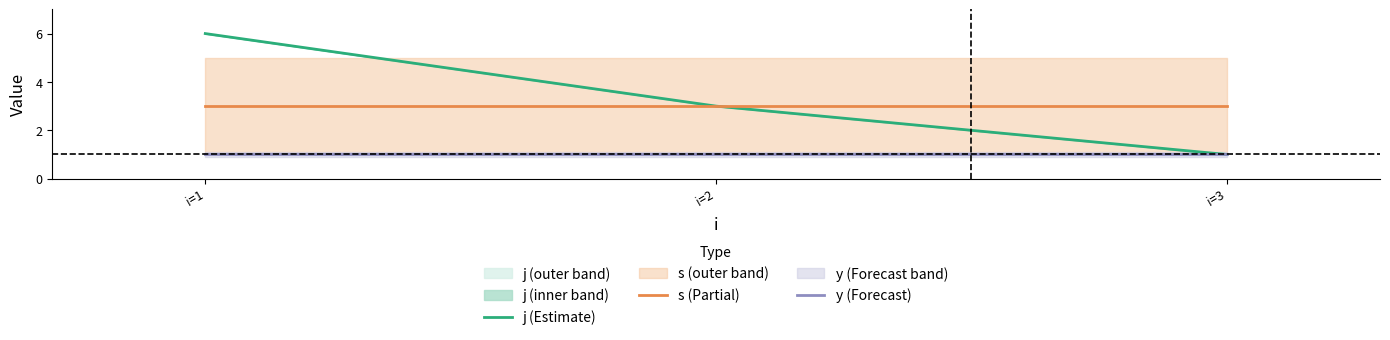

What is the value of the s (Partial) point at the 1st from the left?

3